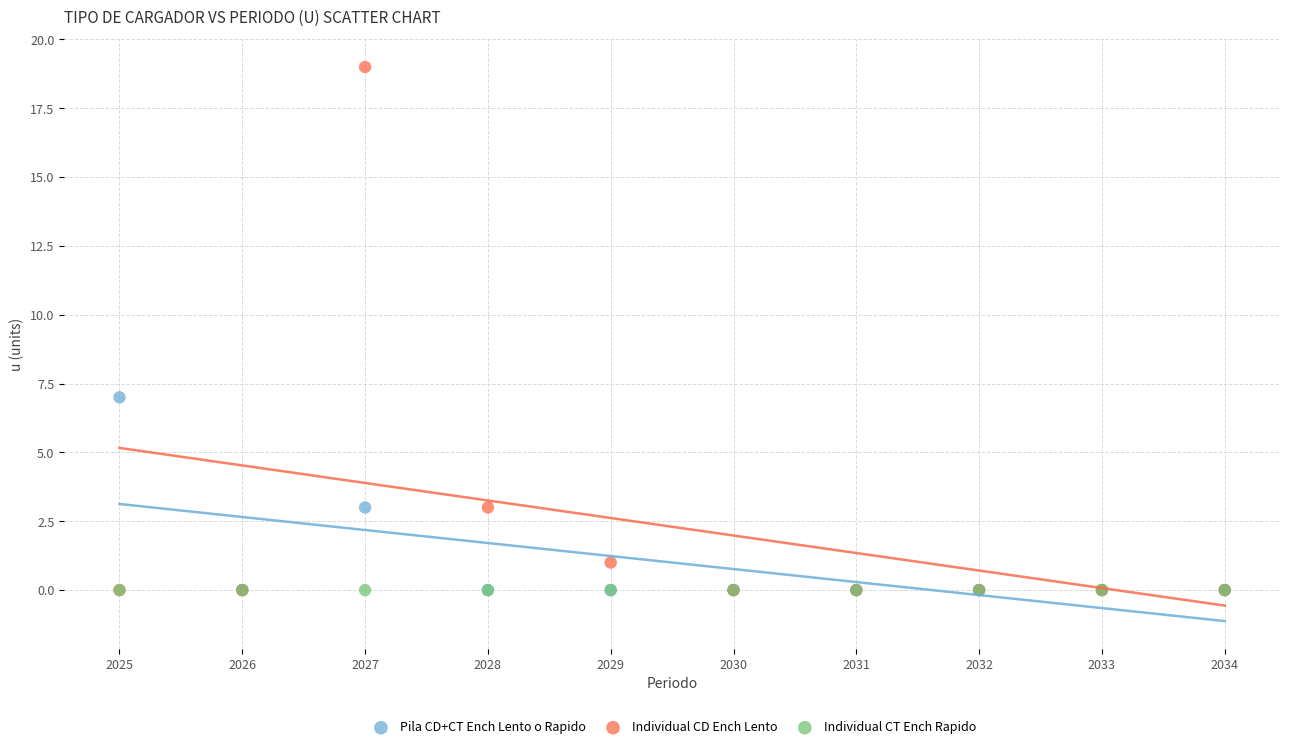

Across all series, what Y value is closest to 9?

7